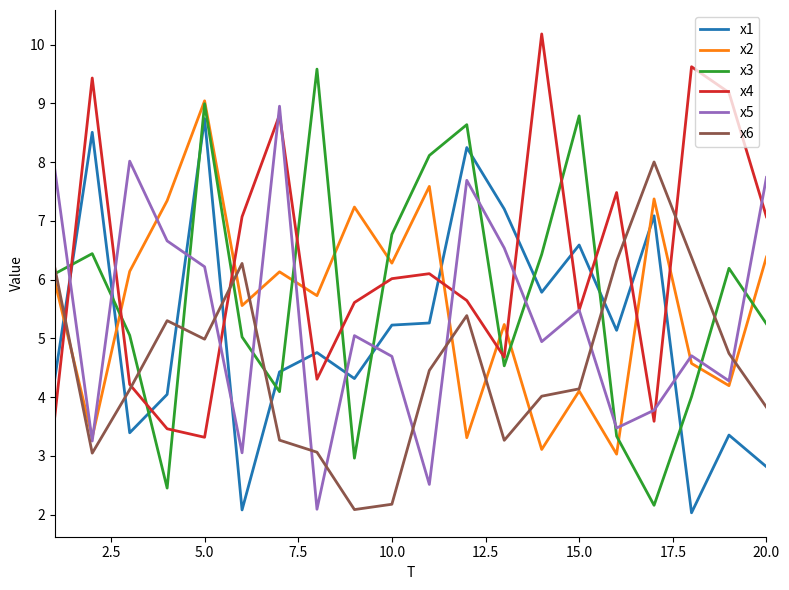

How many categories are shown in the chart?

20